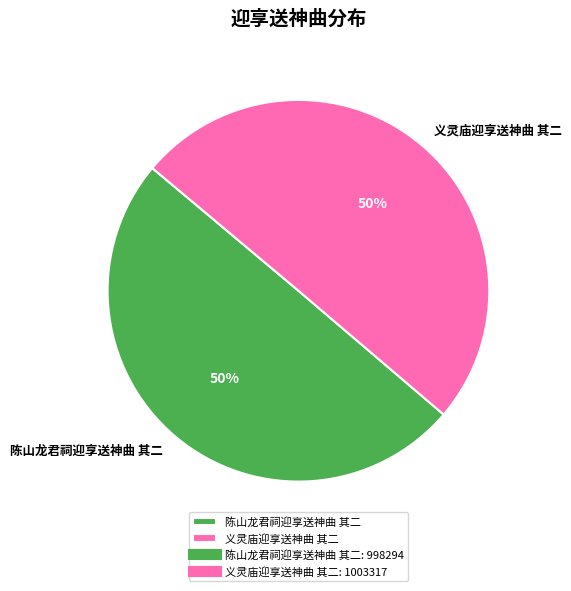

What percentage is the 义灵庙迎享送神曲 其二 slice, to the nearest percent?

50%